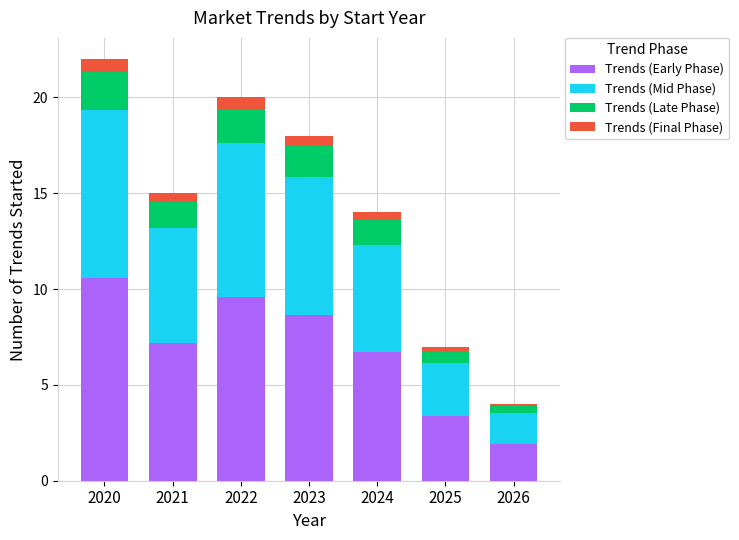

The value of Trends (Early Phase) at 2022 is 9.6. True or false?

True